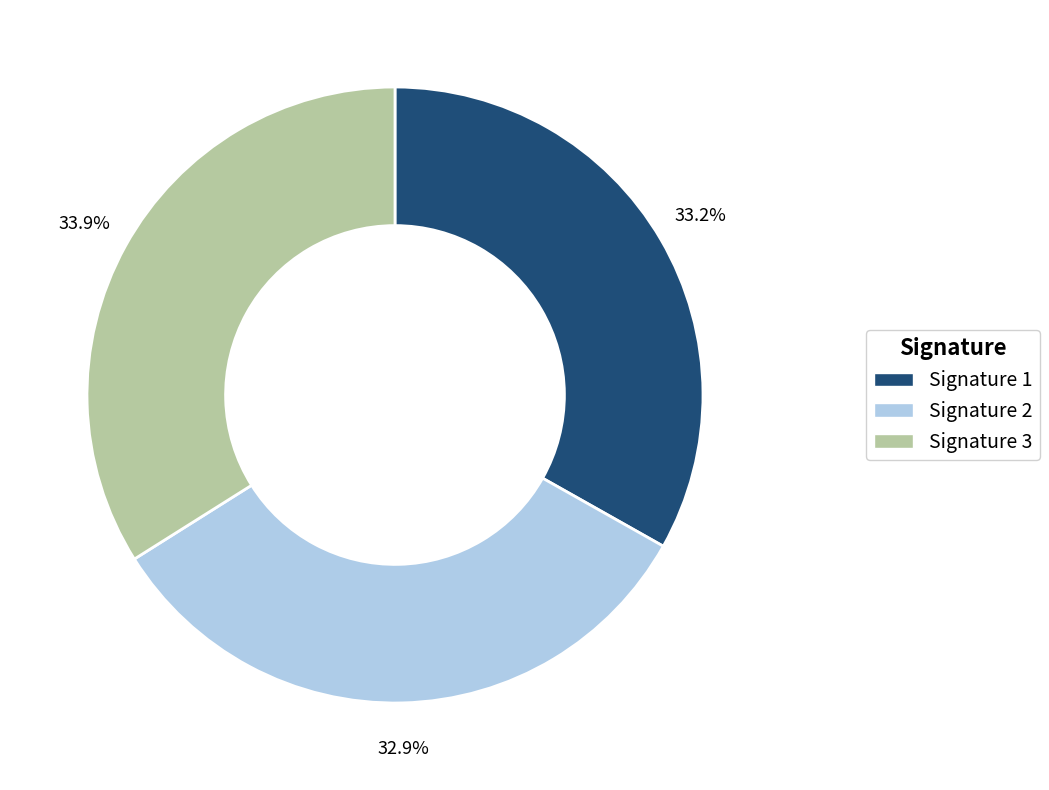

Is there a majority slice in this chart?

No